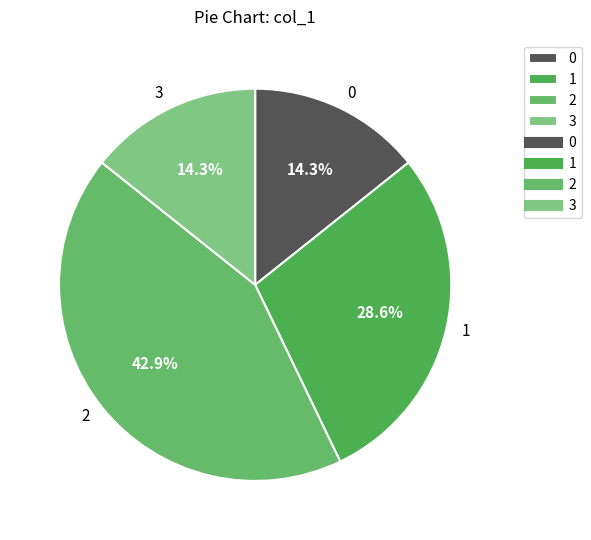

Approximately how many times larger is the value at 3 compared to 1?

0.5